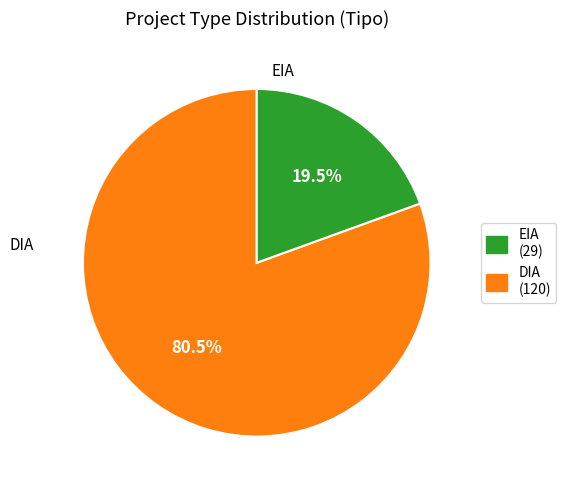

Is there any slice that represents more than half of the pie?

Yes